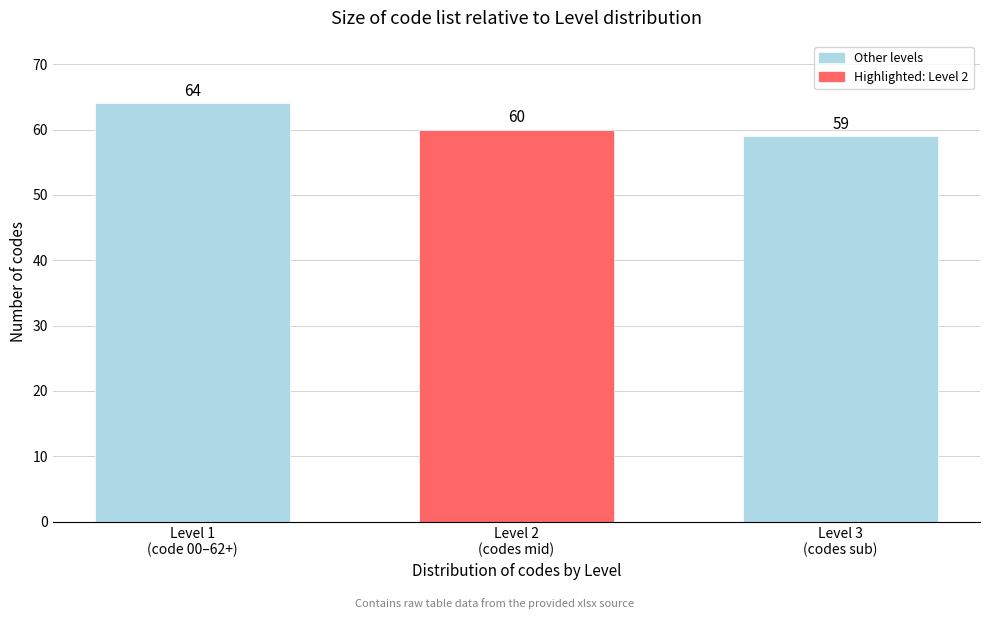

Reading left to right, what are all the values shown in this chart?

64	60	59